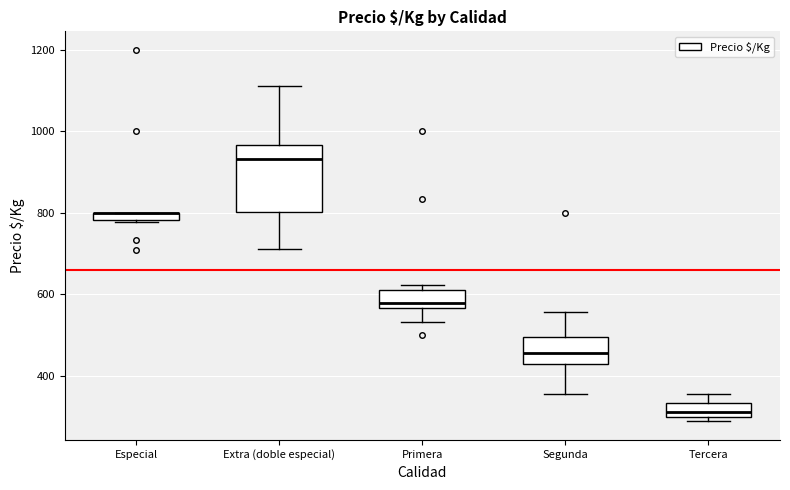

Where is the lower edge of the box for Primera on the y-axis? The values are not printed on the chart, so give them approximately, as read against the axis.

560